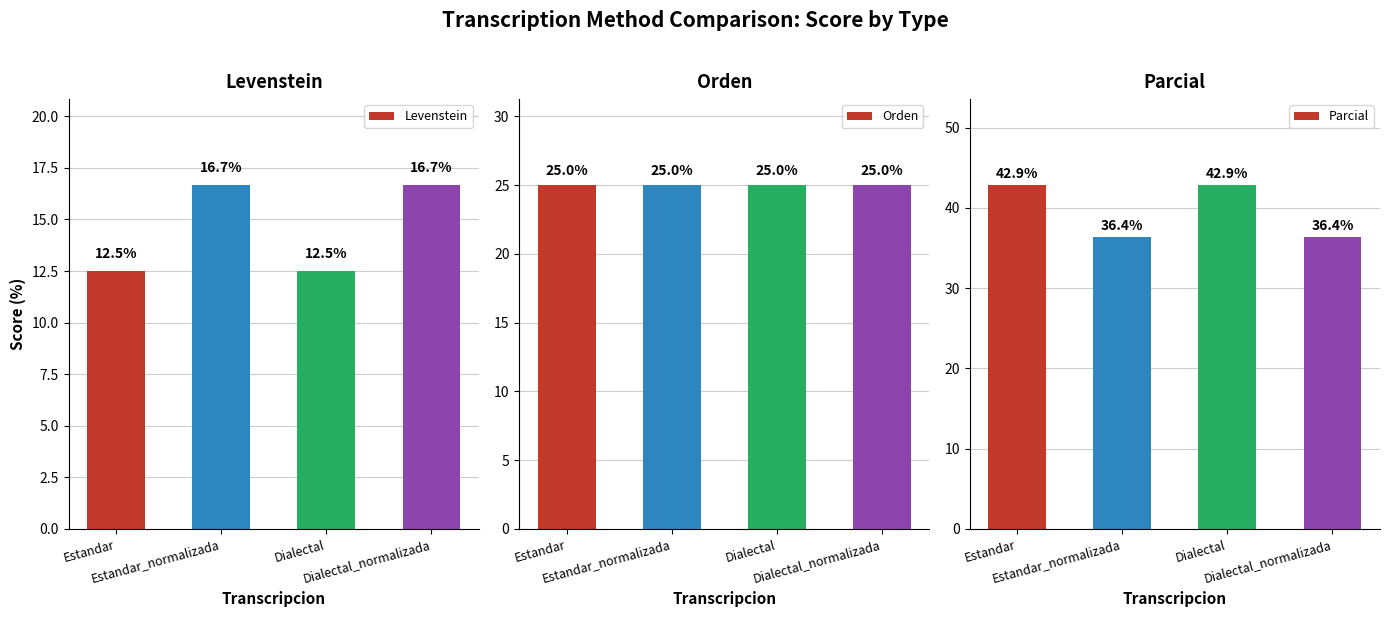

What is the lowest value of the Orden series?

25.0